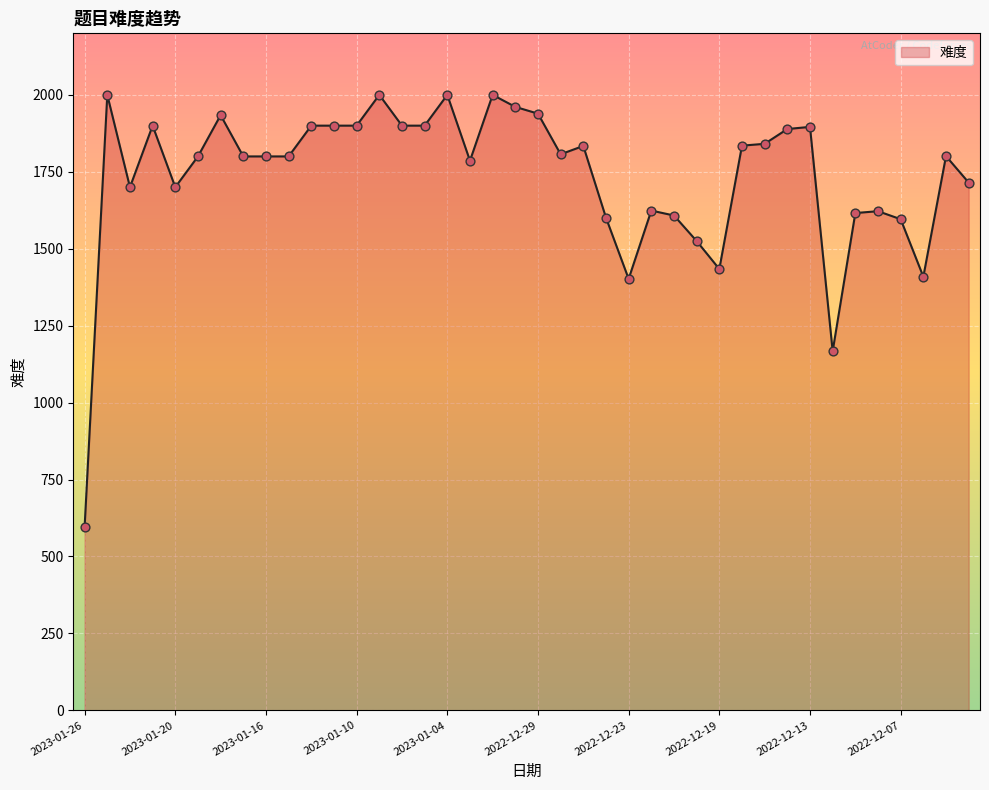

What is the greatest value displayed?

2000